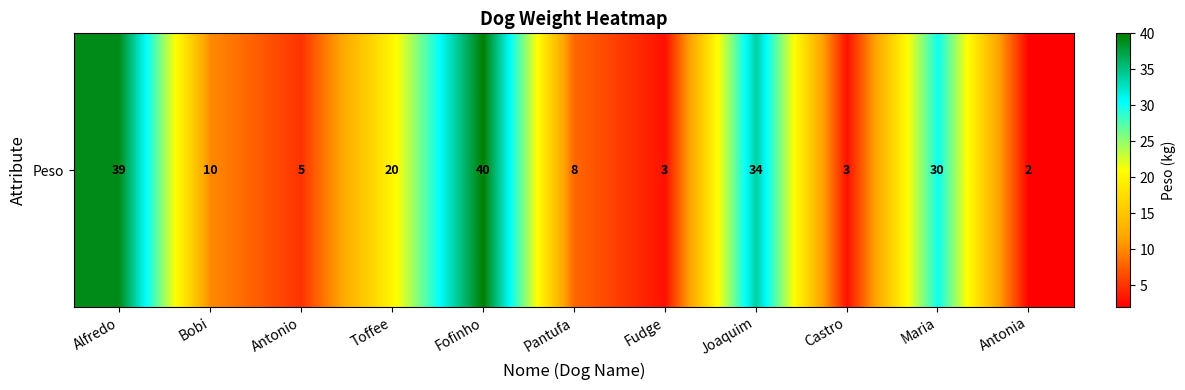

Reading left to right, extract all data points from this chart.

39	10	5	20	40	8	3	34	3	30	2